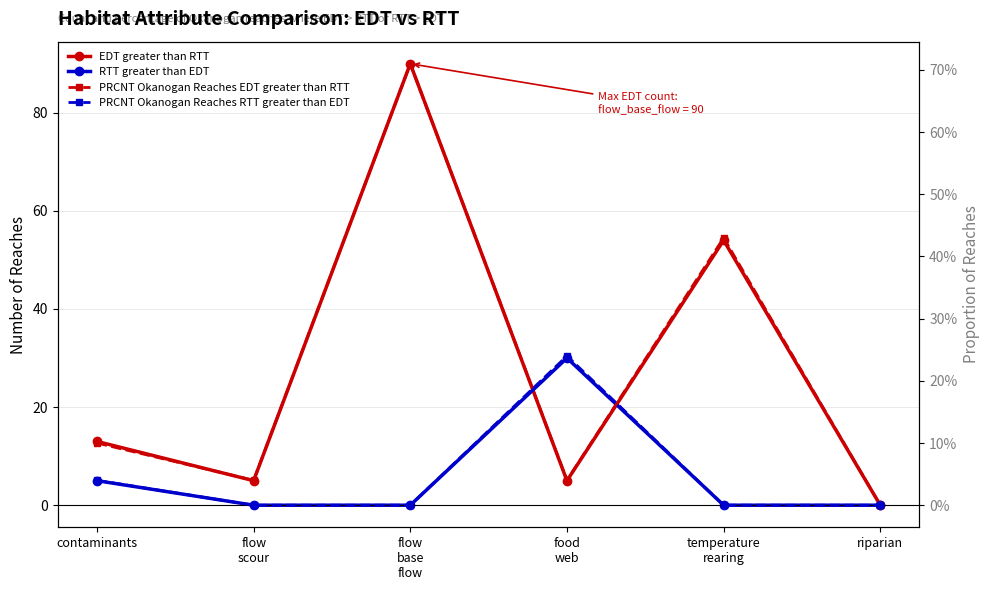

What is the difference between the EDT_greater_than_RTT values at flow
base
flow and flow
scour?

85.0